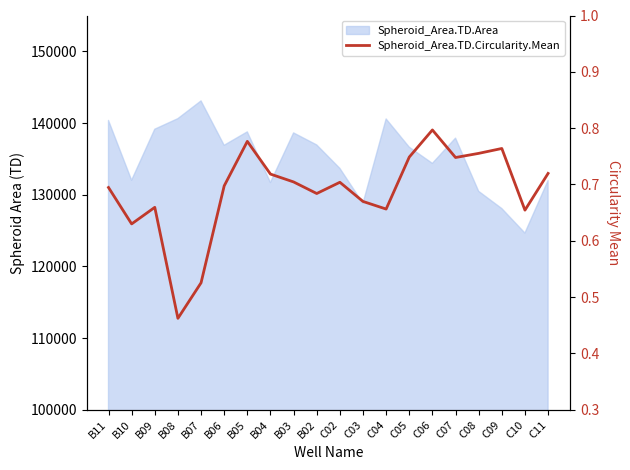

What position from the left is B08?

4